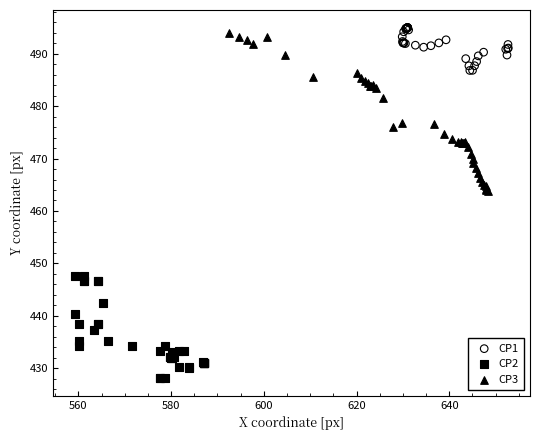

Which series has the largest Y range (max minus min)?

CP3